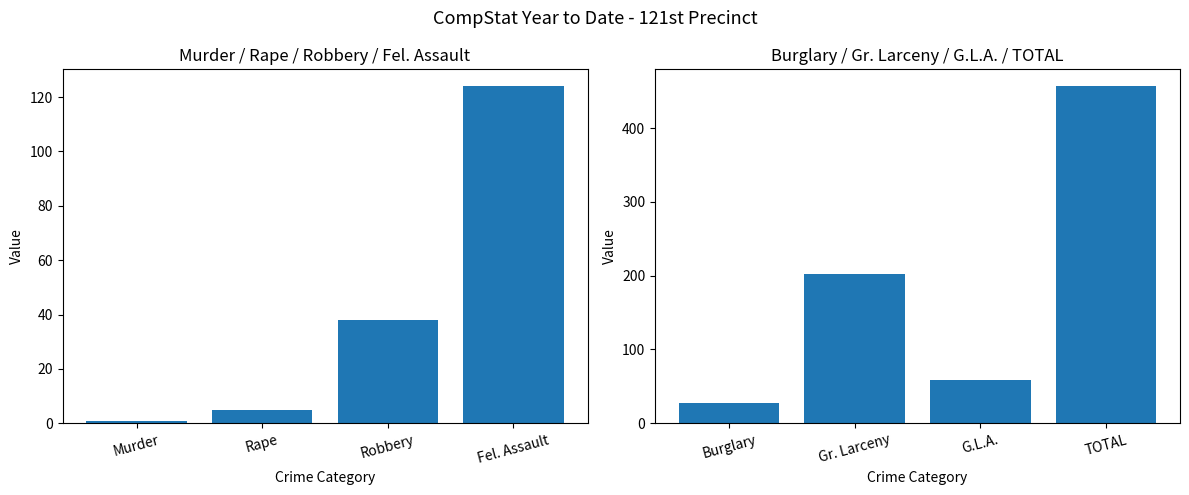

Where does the 2023 series first go above 58?

Fel. Assault